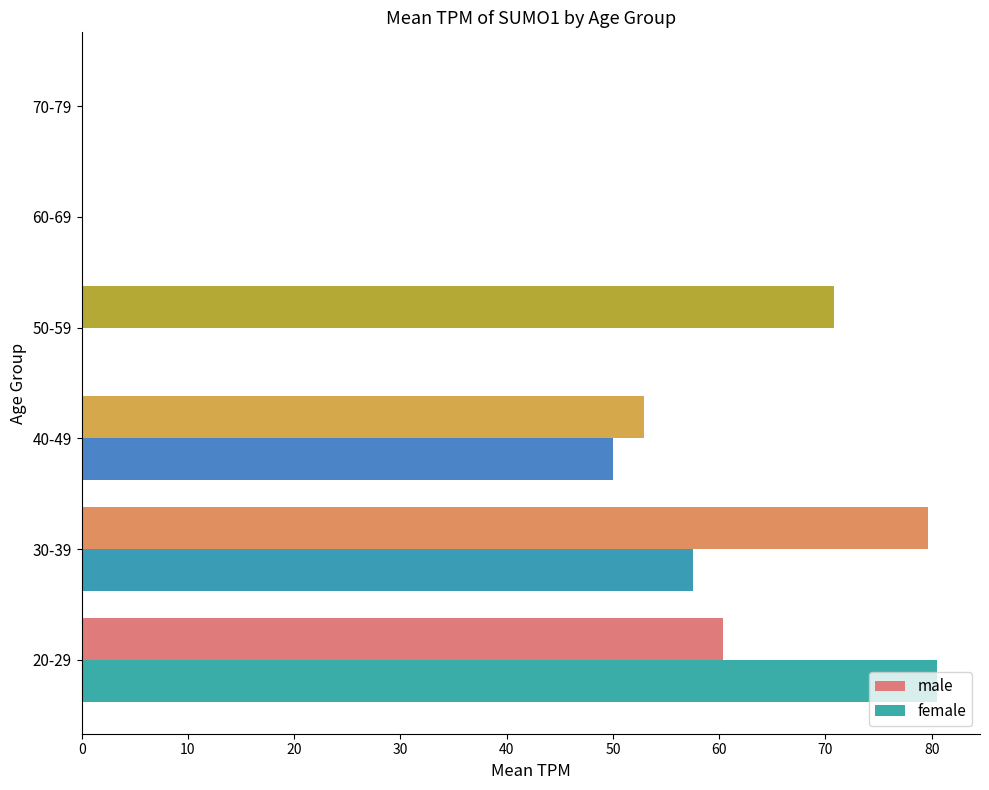

Which series has the largest total across all categories?

male